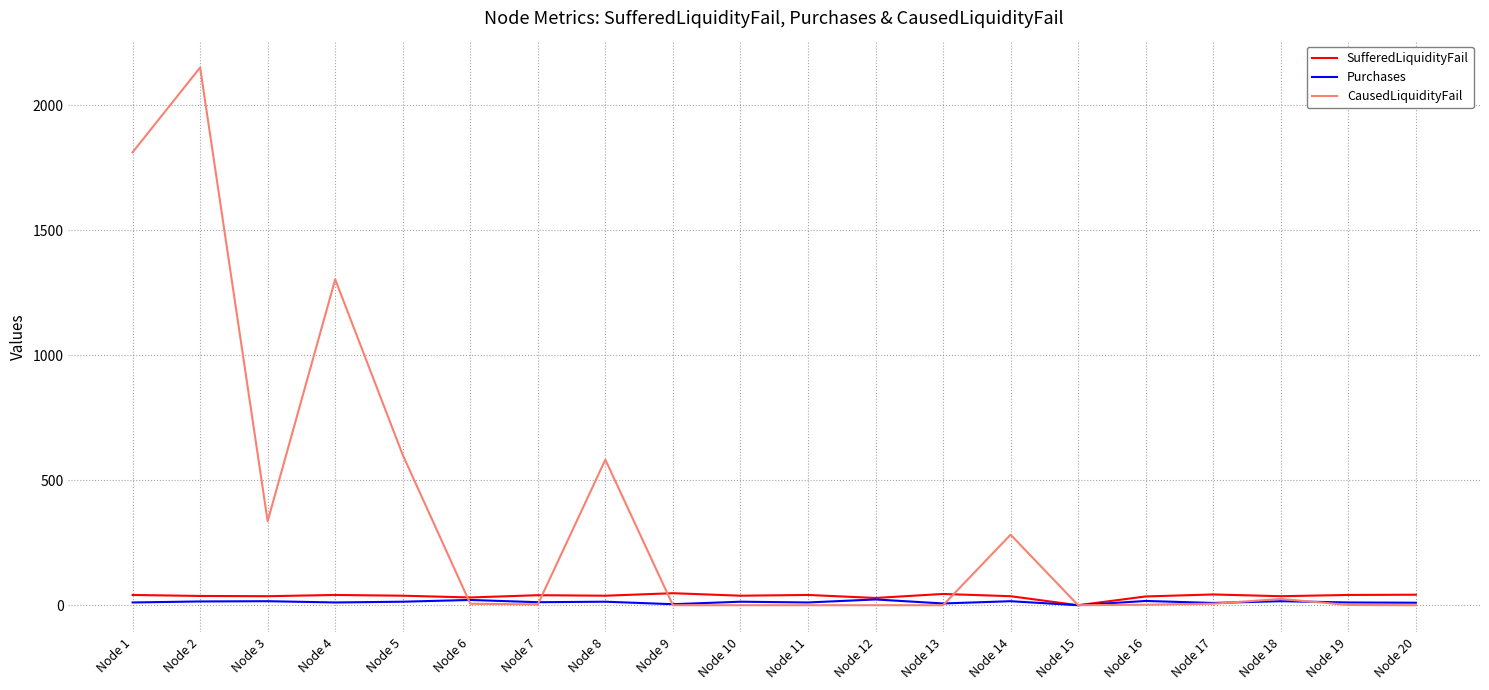

At how many categories does at least one series exceed 1801?

2